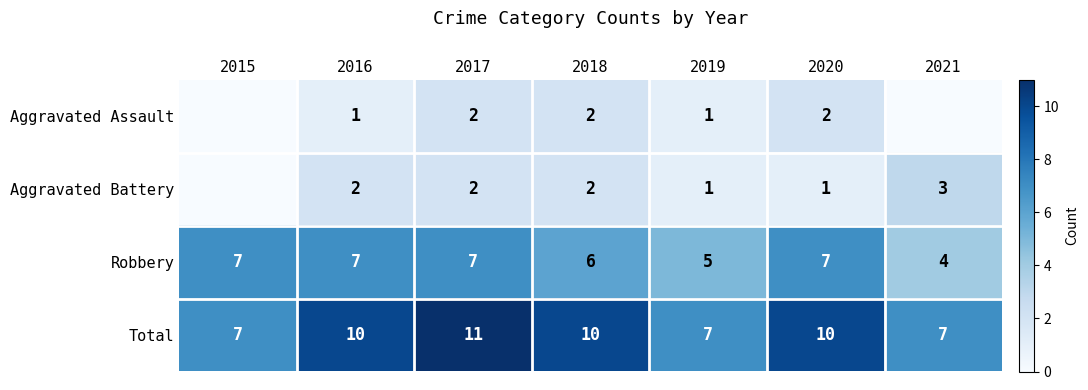

True or false: Aggravated Assault has a value of 2 at 2018.

True